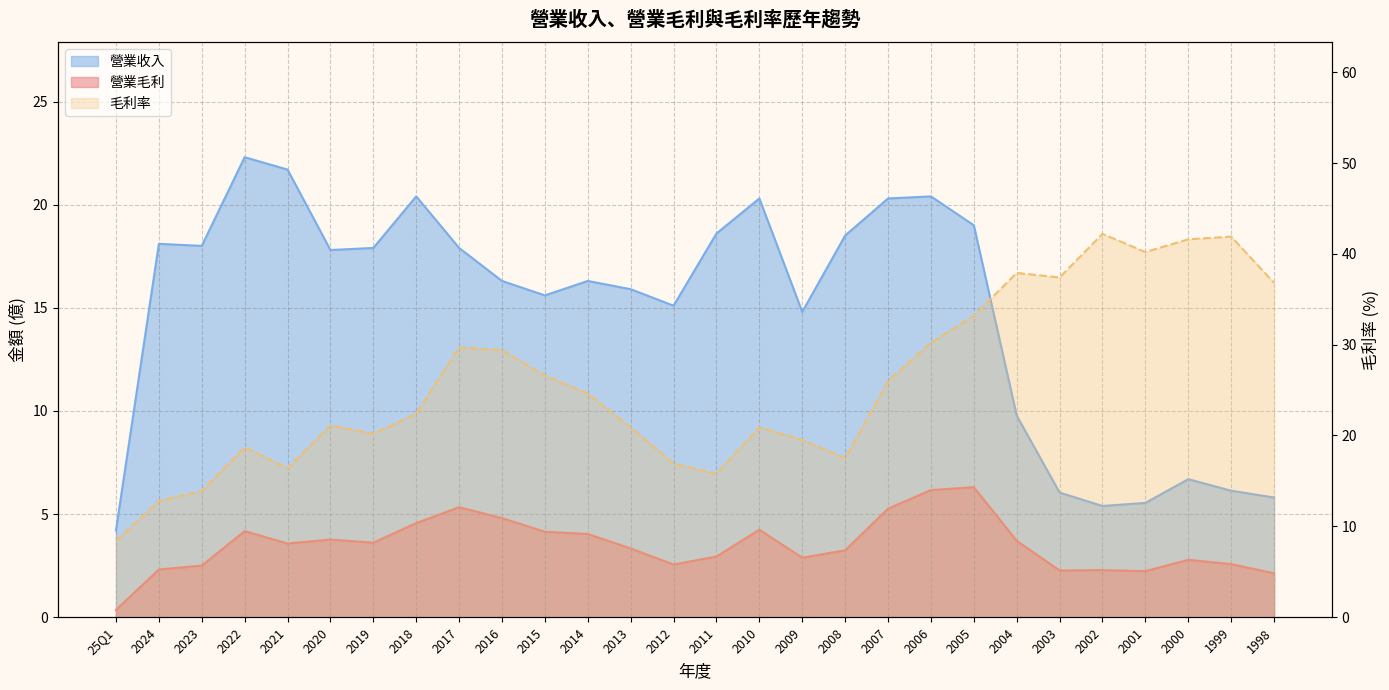

What is the difference between the 毛利率 values at 2018 and 2020?

1.3